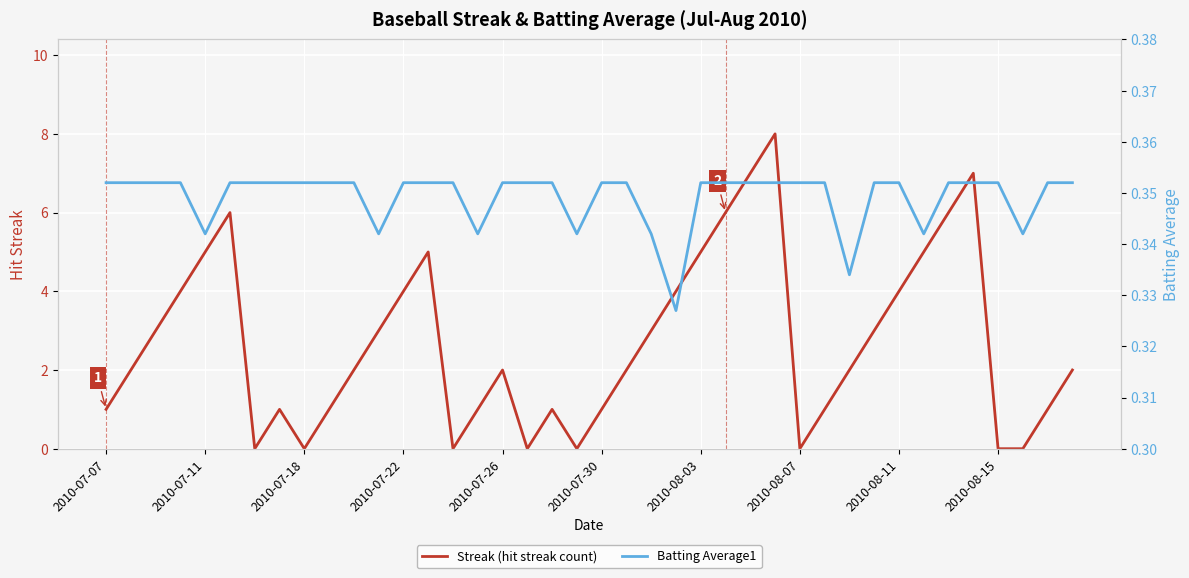

Is it true that Streak (hit streak count) equals 1 at 2010-08-11?

False